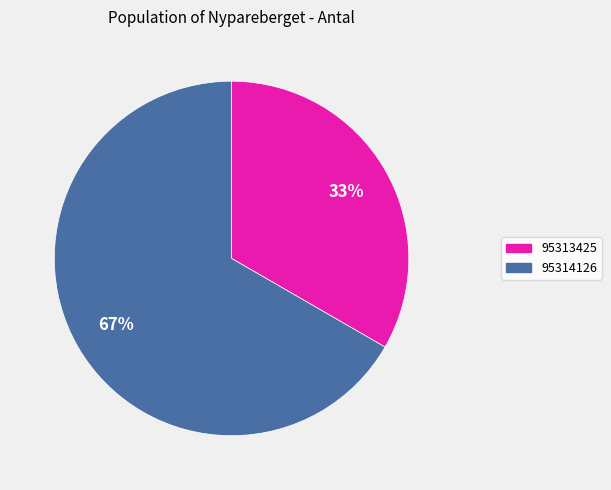

What percentage is the 95313425 slice, to the nearest percent?

33%